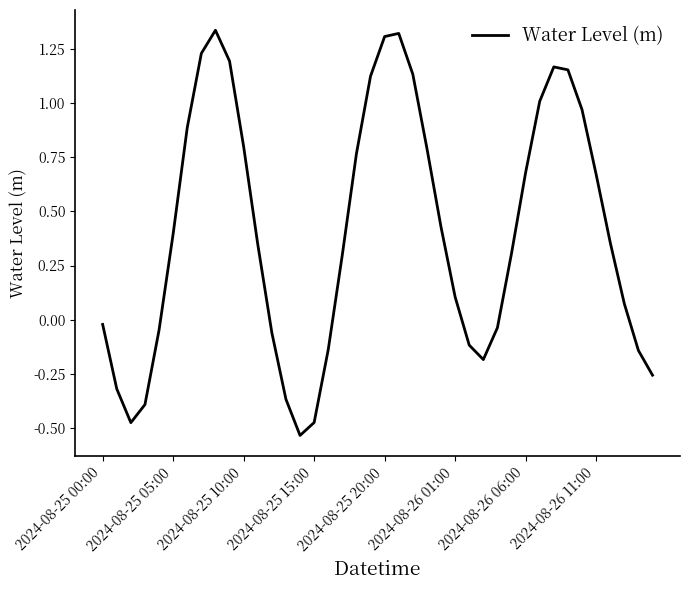

What is the difference between the maximum and minimum values?

1.9